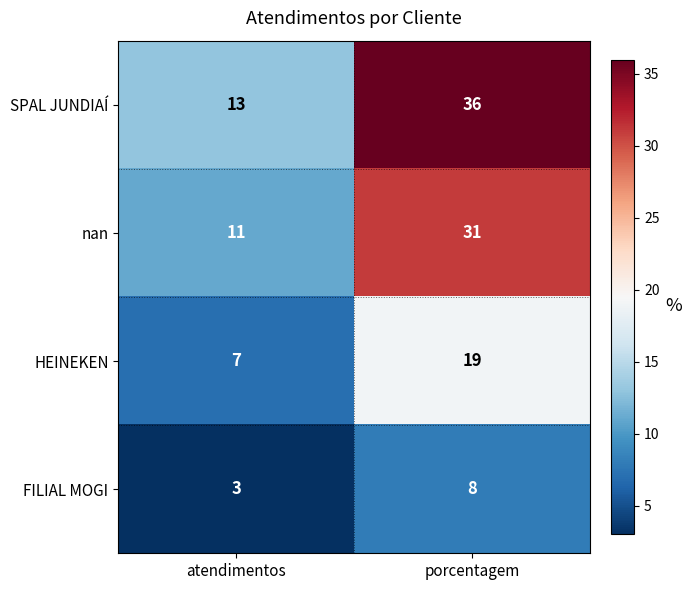

How many values in the FILIAL MOGI series are below 8?

1